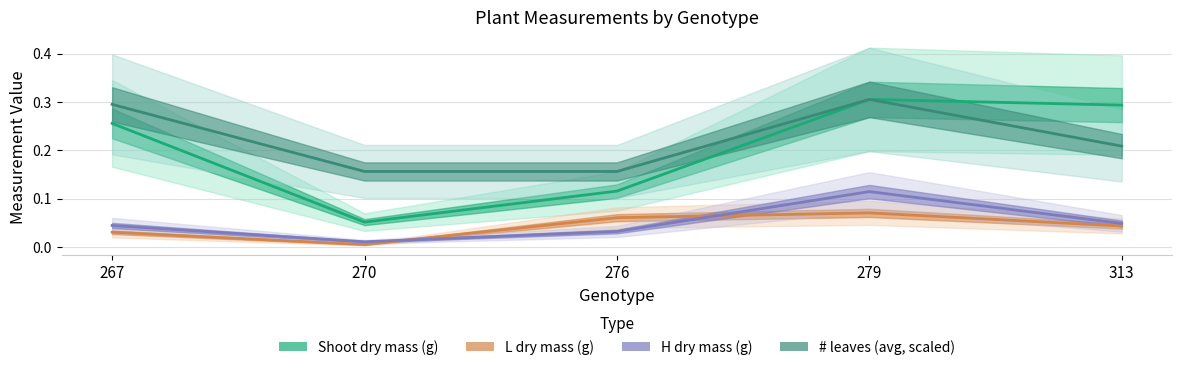

Which series has the widest spread of values?

Shoot dry mass (g)